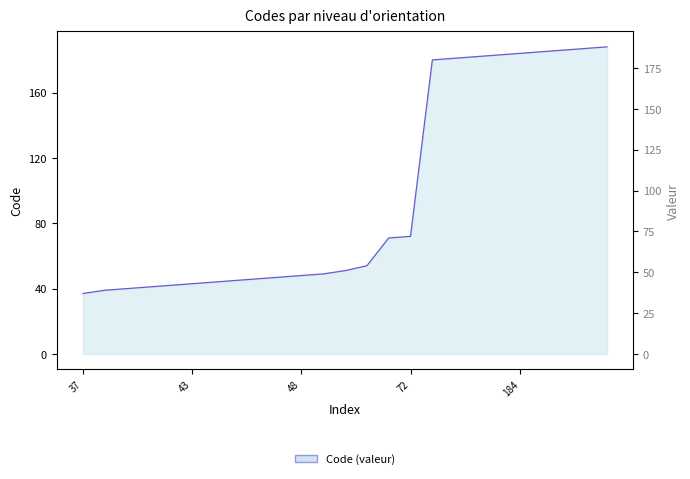

True or false: there are more than 0 points higher than both neighbors.

False